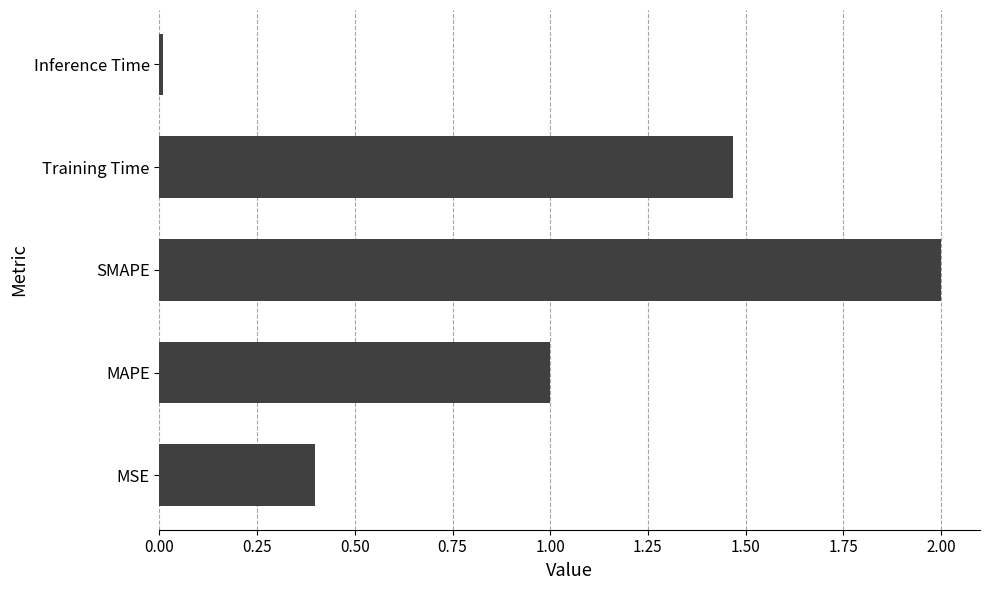

Between SMAPE and Training Time, which is larger?

SMAPE